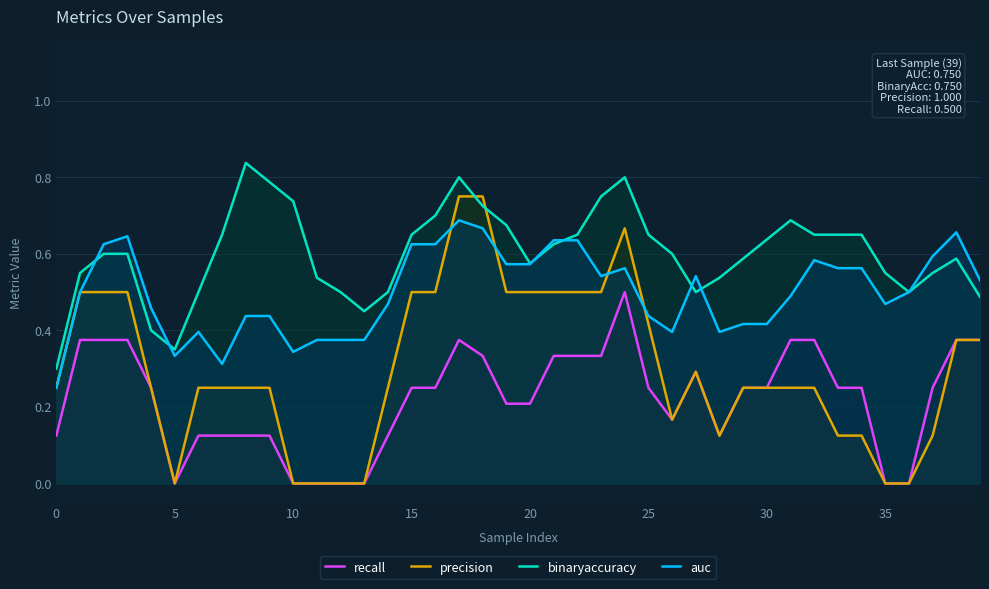

Rank the series at 0 from lowest to highest value.

recall, precision, auc, binaryaccuracy